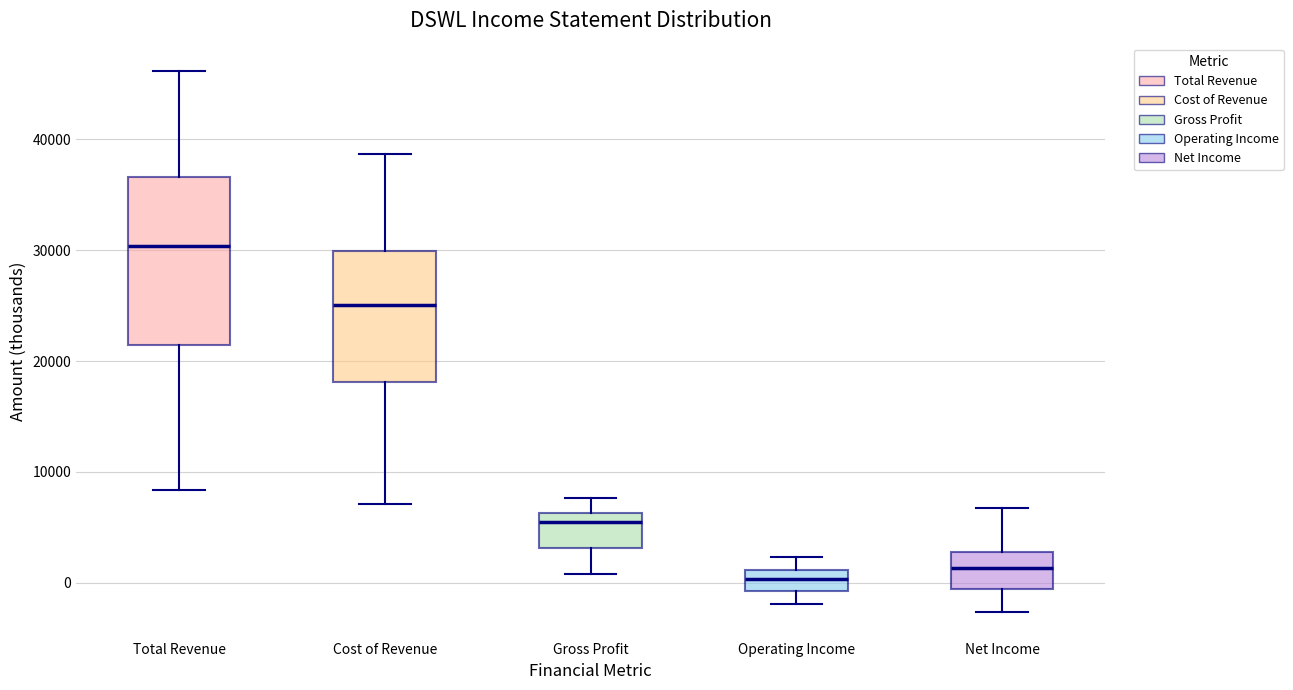

Where does the upper whisker of the box for Net Income end on the y-axis? The values are not printed on the chart, so give them approximately, as read against the axis.

7000